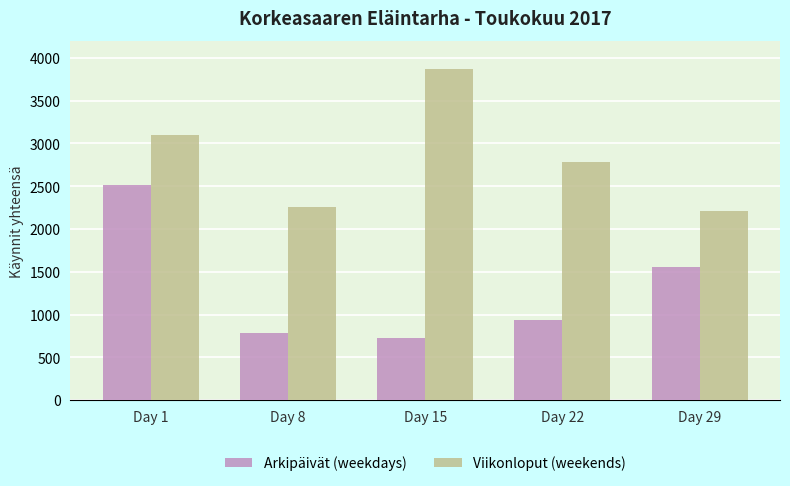

At which label does Viikonloput (weekends) first exceed 2779?

Day 1